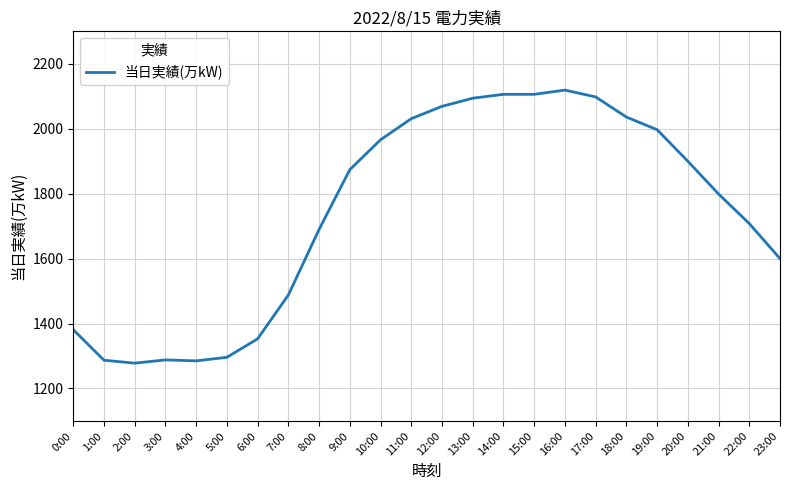

What position from the left is 23:00?

24